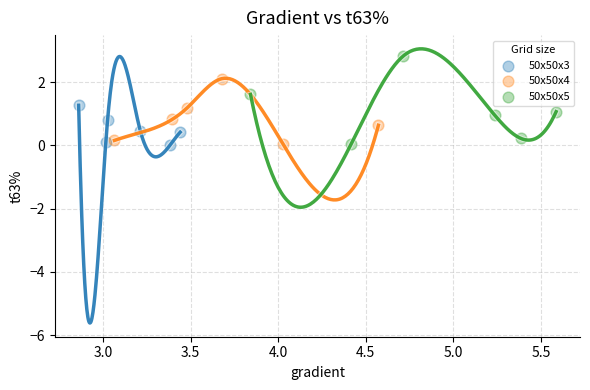

Which series contains the highest Y value?

50x50x5